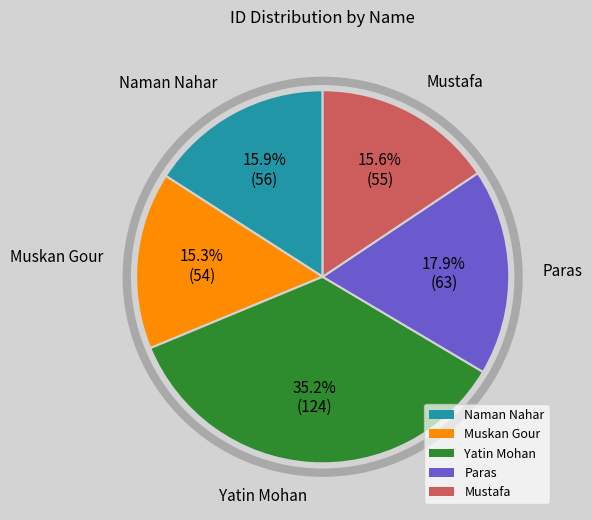

Which has a higher value, Mustafa or Yatin Mohan?

Yatin Mohan